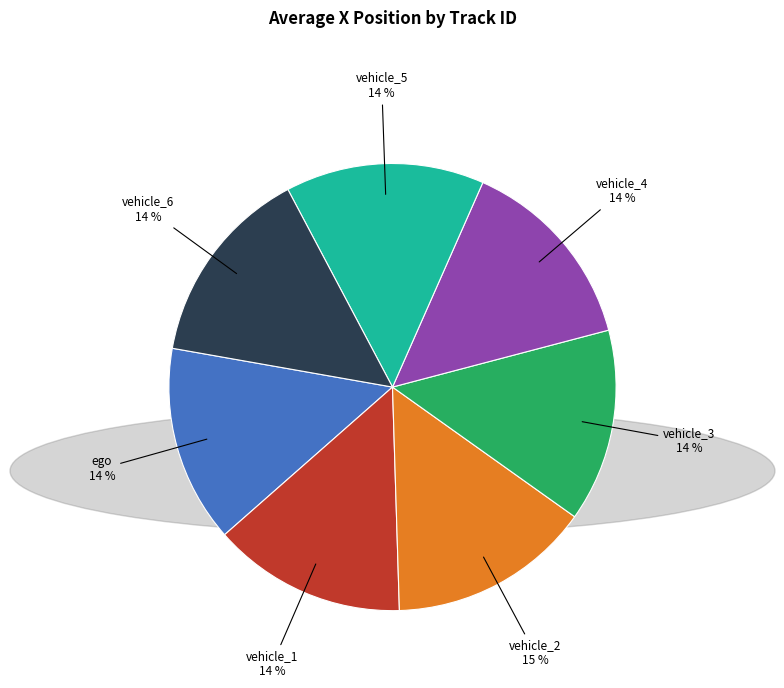

To the nearest percent, what is the average slice percentage?

14%